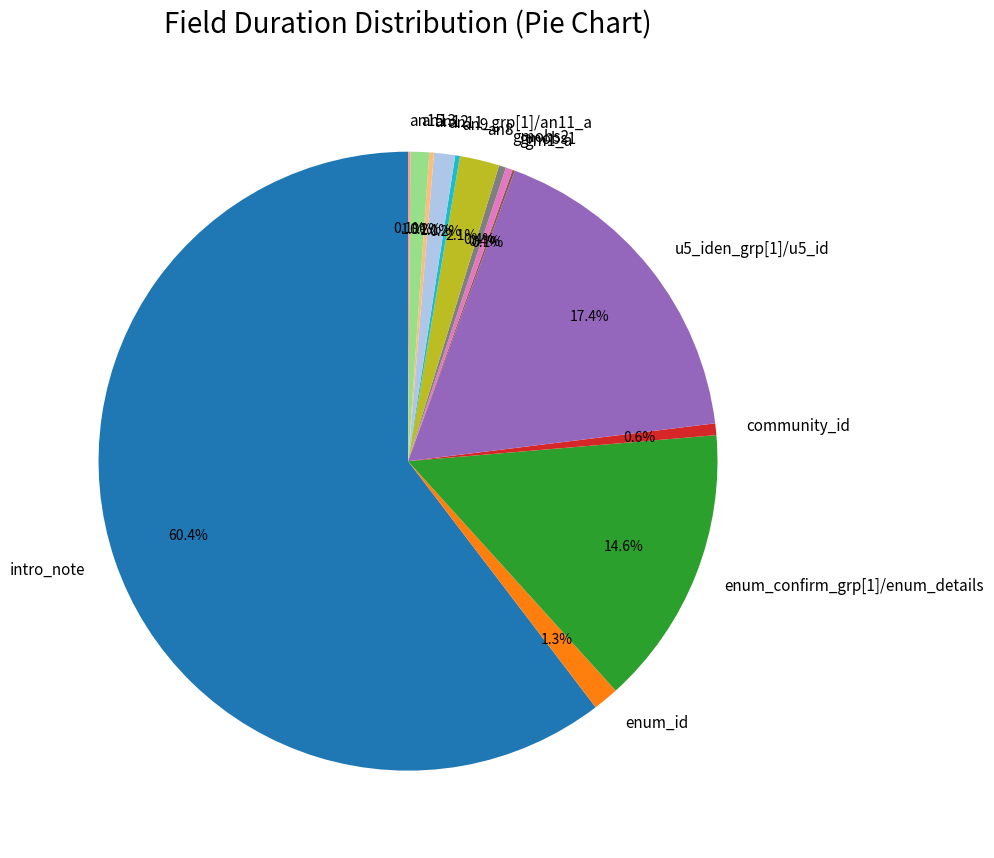

Approximately how many times larger is the value at enum_id compared to an8?

0.6